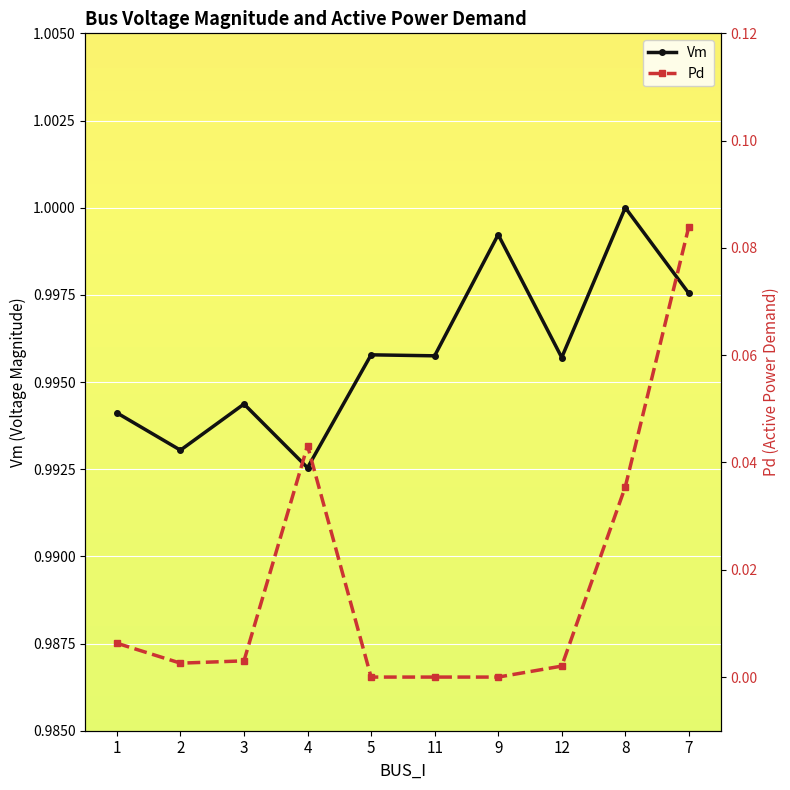

Reading left to right, transcribe all the data shown in this chart.

Vm: 1.0	1.0	1.0	1.0	1.0	1.0	1.0	1.0	1.0	1.0
Pd: 0.0	0.0	0.0	0.0	0.0	0.0	0.0	0.0	0.0	0.1